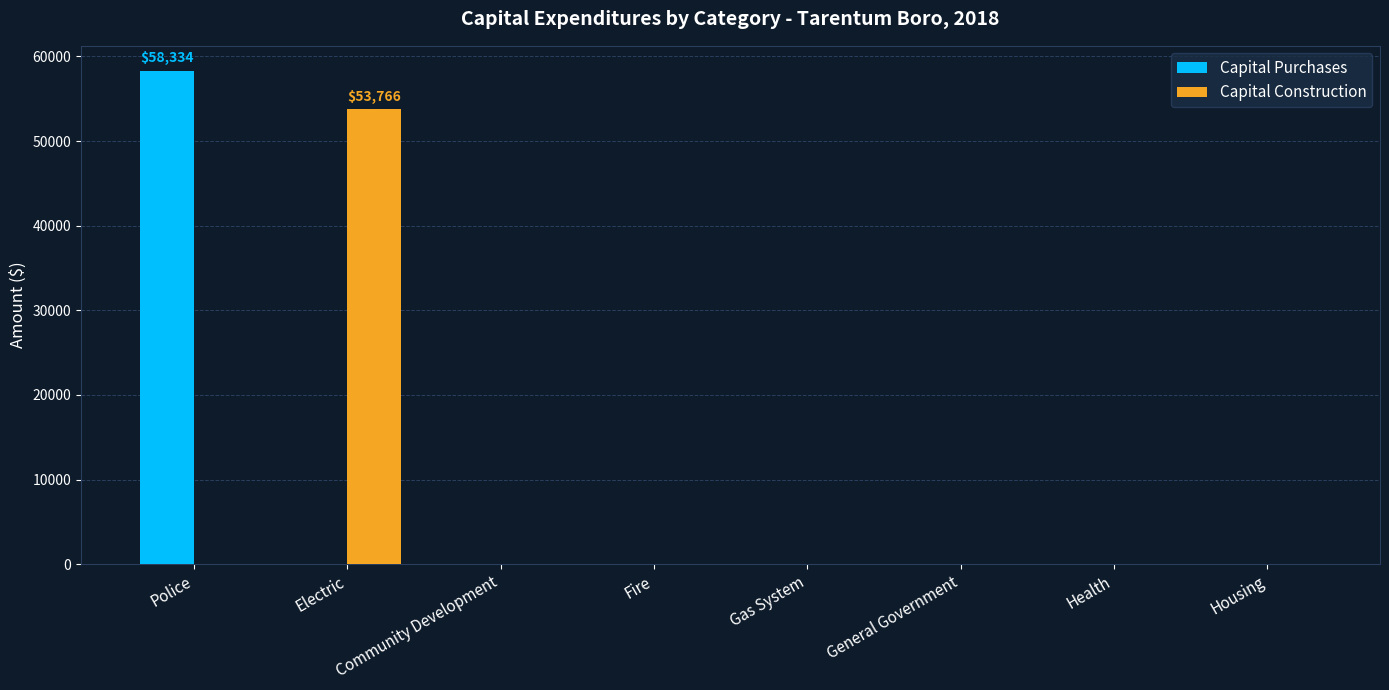

Which series changed the most between Police and Housing?

Capital Purchases